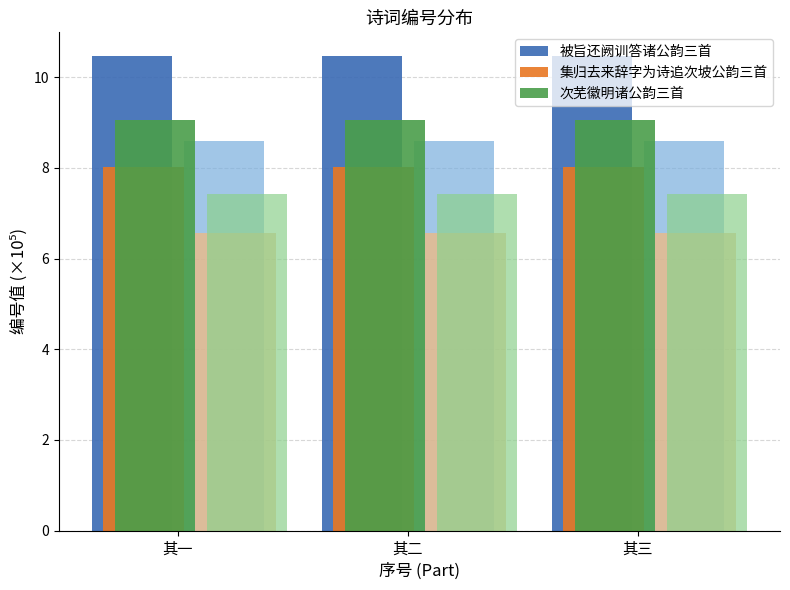

What is the label of the 3rd bar from the left?

其三